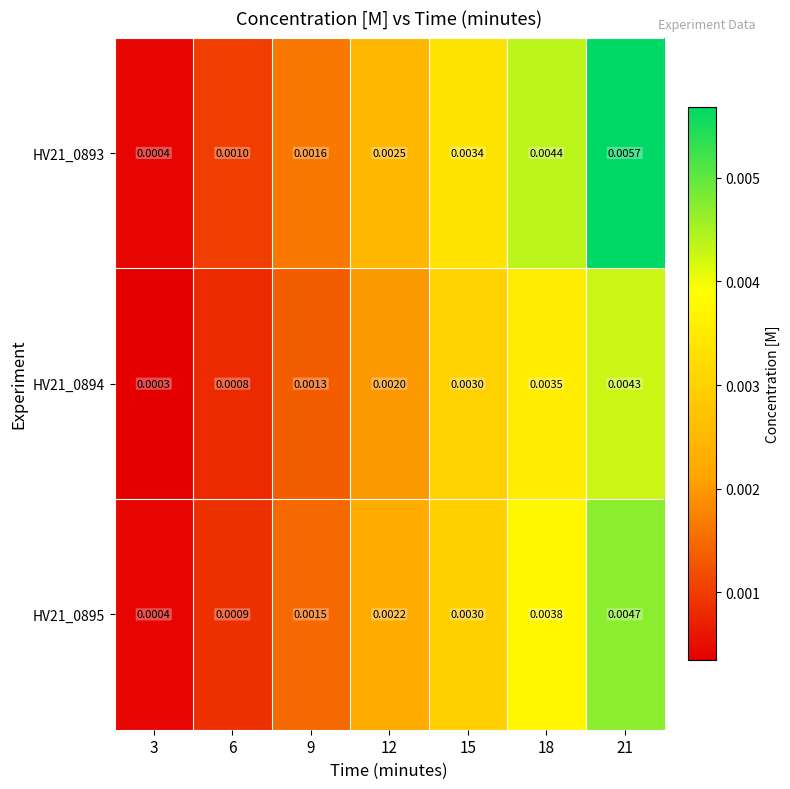

Is the value of HV21_0894 at 6 greater than the value of HV21_0895 at 21?

No